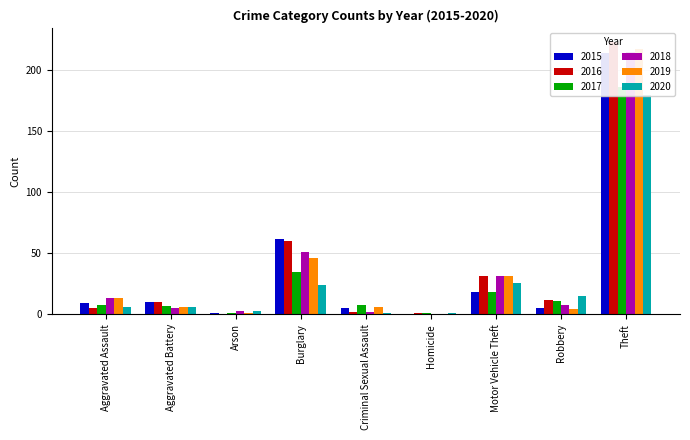

What is the label of the 1st bar from the left?

Aggravated Assault